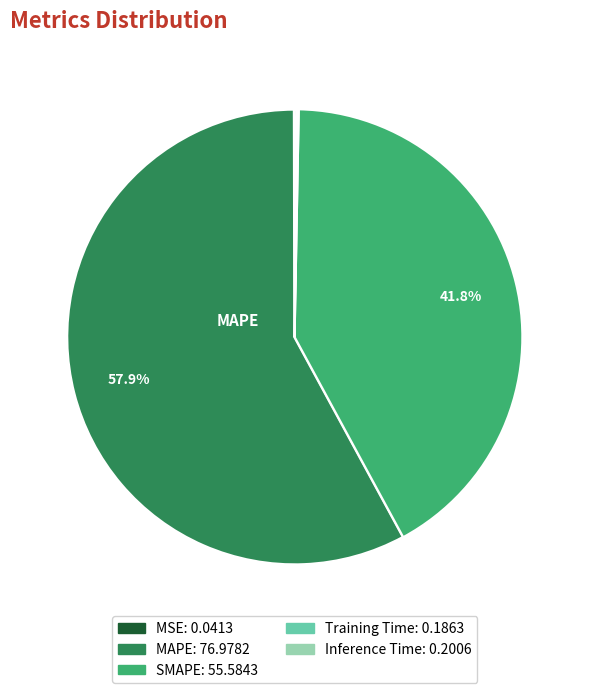

Approximately how many times larger is the value at MAPE compared to SMAPE?

1.4